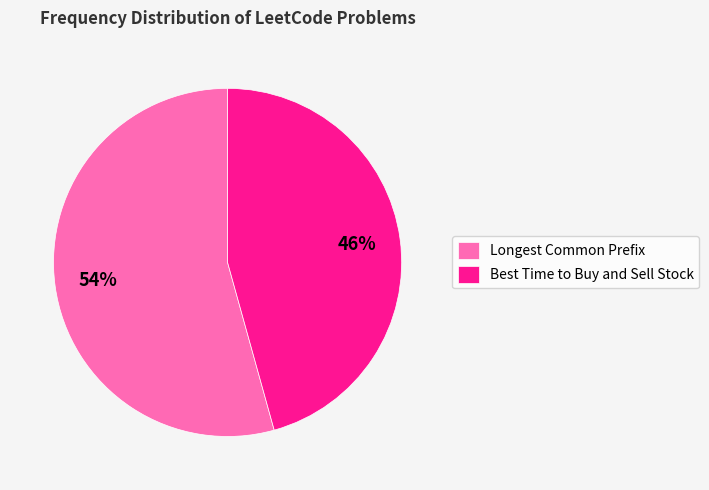

Rank the categories by value from highest to lowest.

Longest Common Prefix, Best Time to Buy and Sell Stock